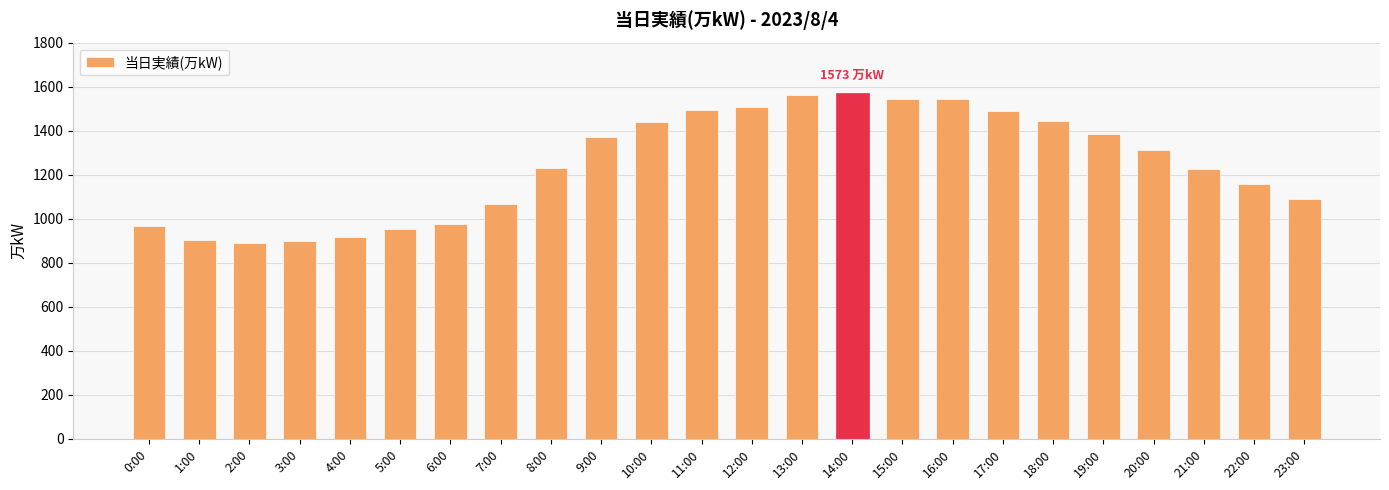

The value at 10:00 is 2546. True or false?

False